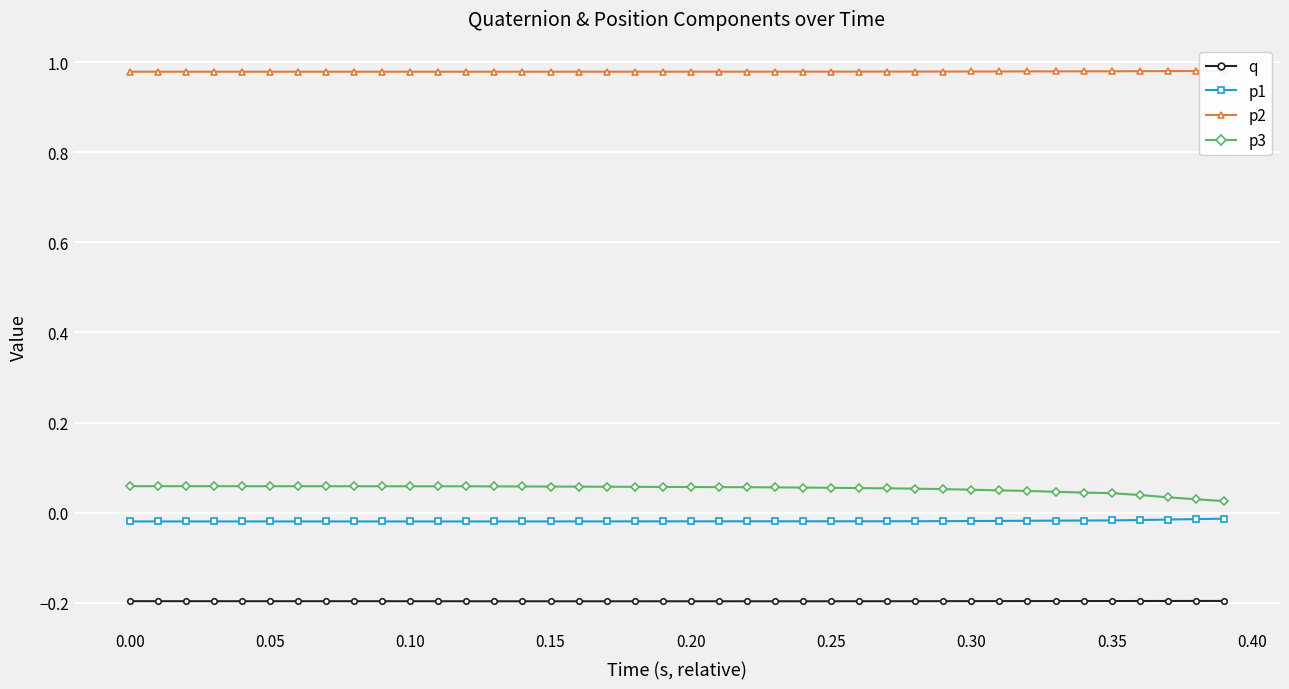

How many lines are shown in the chart?

4